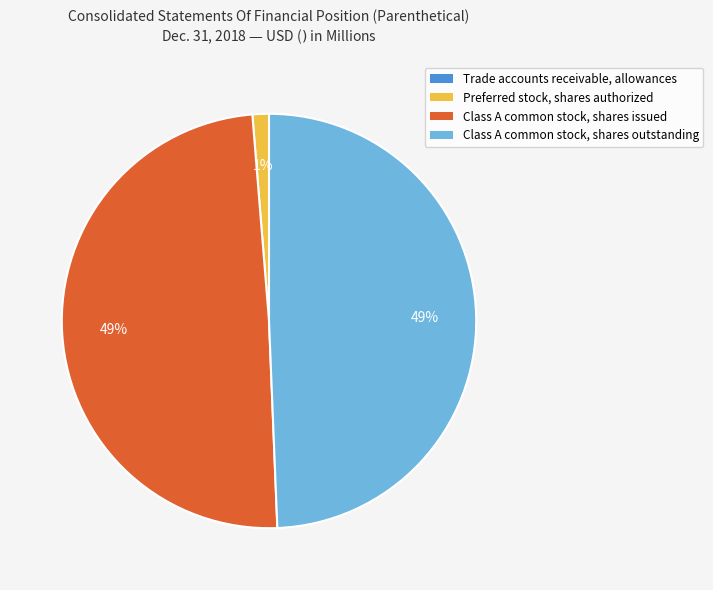

Is there a majority slice in this chart?

No